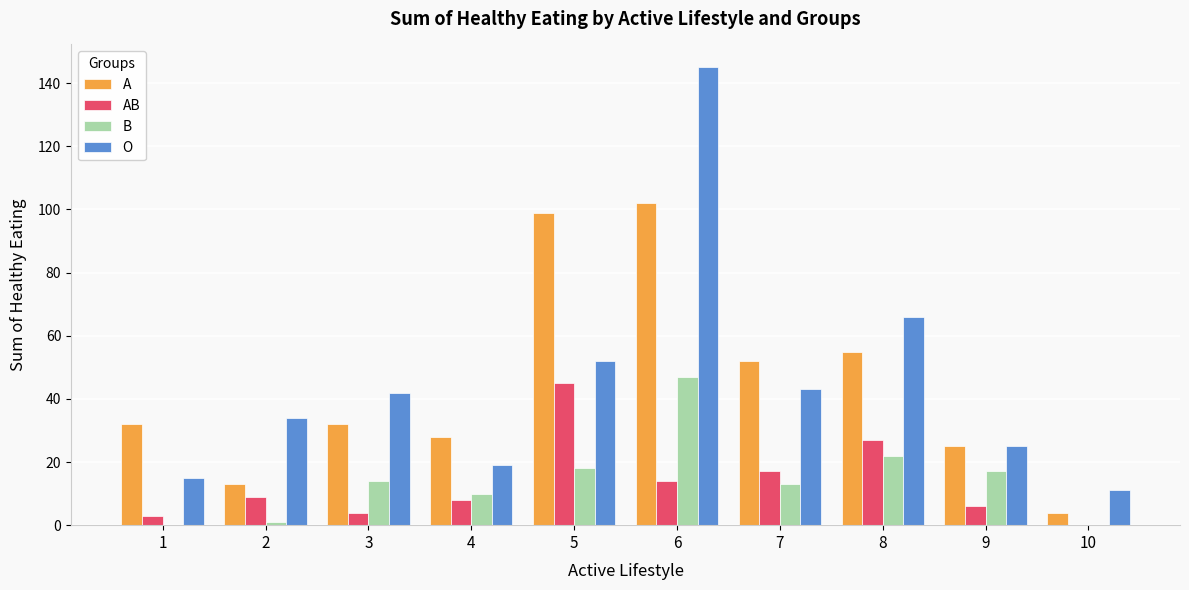

Where is B nearest to the value 23?

8